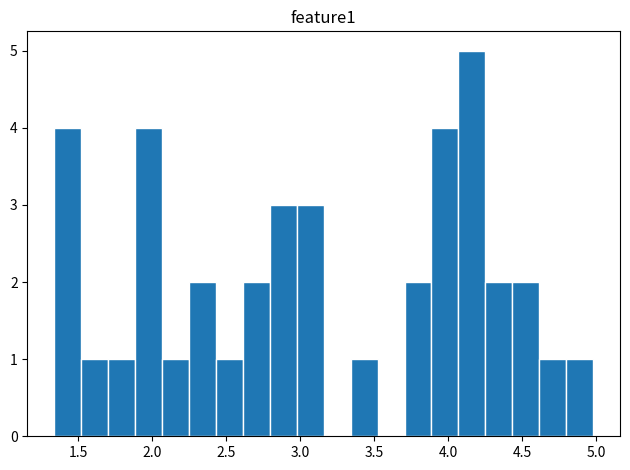

Read against the x-axis, roughly where is the centre of the tallest bar?

4.15